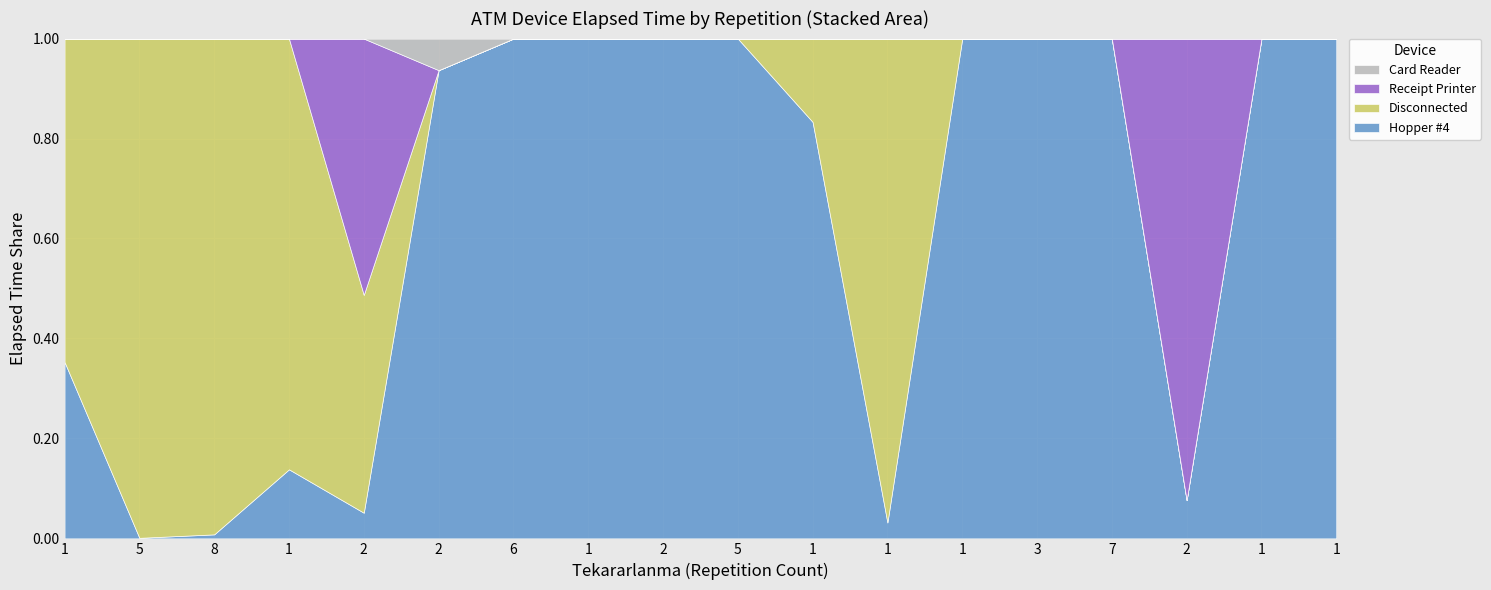

Which category has the highest value in the Card Reader series?

2